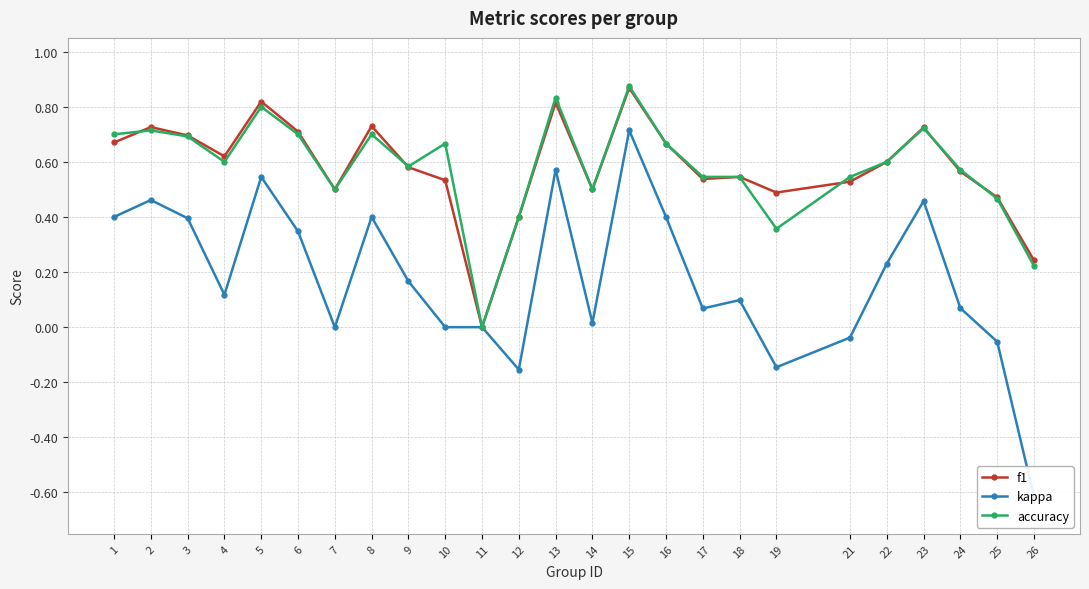

Reading right to left, extract all data points from this chart.

f1: 0.2	0.5	0.6	0.7	0.6	0.5	0.5	0.5	0.5	0.7	0.9	0.5	0.8	0.4	0.0	0.5	0.6	0.7	0.5	0.7	0.8	0.6	0.7	0.7	0.7
kappa: -0.6	-0.1	0.1	0.5	0.2	-0.0	-0.1	0.1	0.1	0.4	0.7	0.0	0.6	-0.2	0.0	0.0	0.2	0.4	0.0	0.3	0.5	0.1	0.4	0.5	0.4
accuracy: 0.2	0.5	0.6	0.7	0.6	0.5	0.4	0.5	0.5	0.7	0.9	0.5	0.8	0.4	0.0	0.7	0.6	0.7	0.5	0.7	0.8	0.6	0.7	0.7	0.7